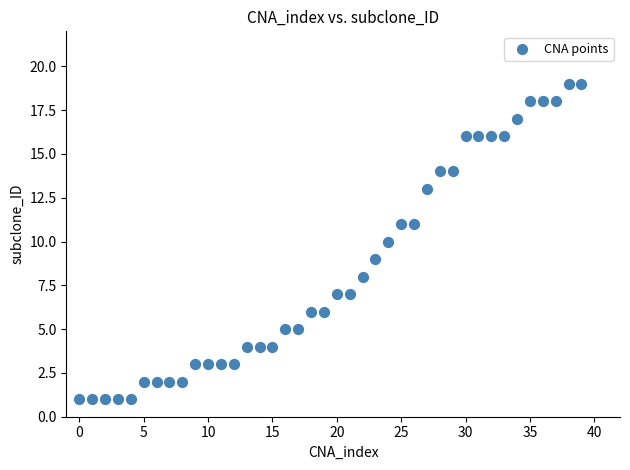

What is the range of Y values (max minus min)?

18